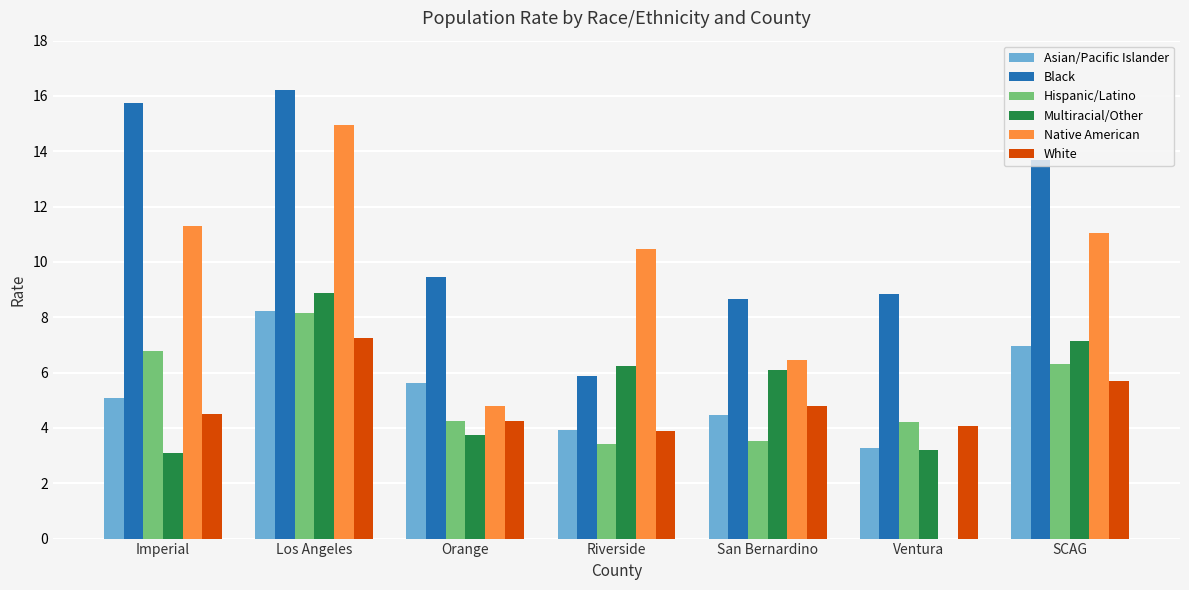

What is the maximum value shown in the chart?

16.2